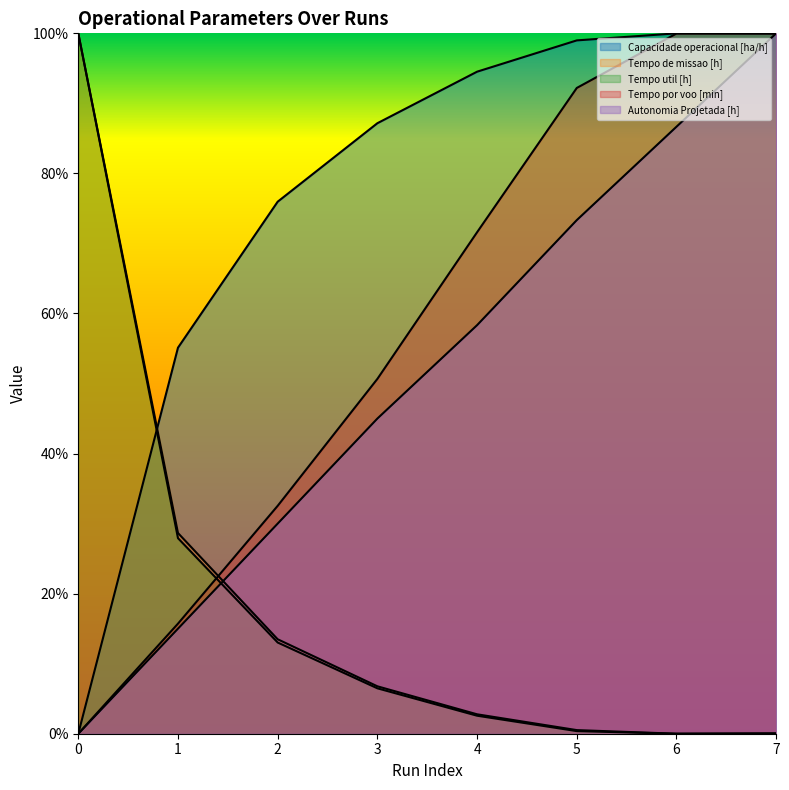

At which label does Tempo por voo [min] reach its peak?

7